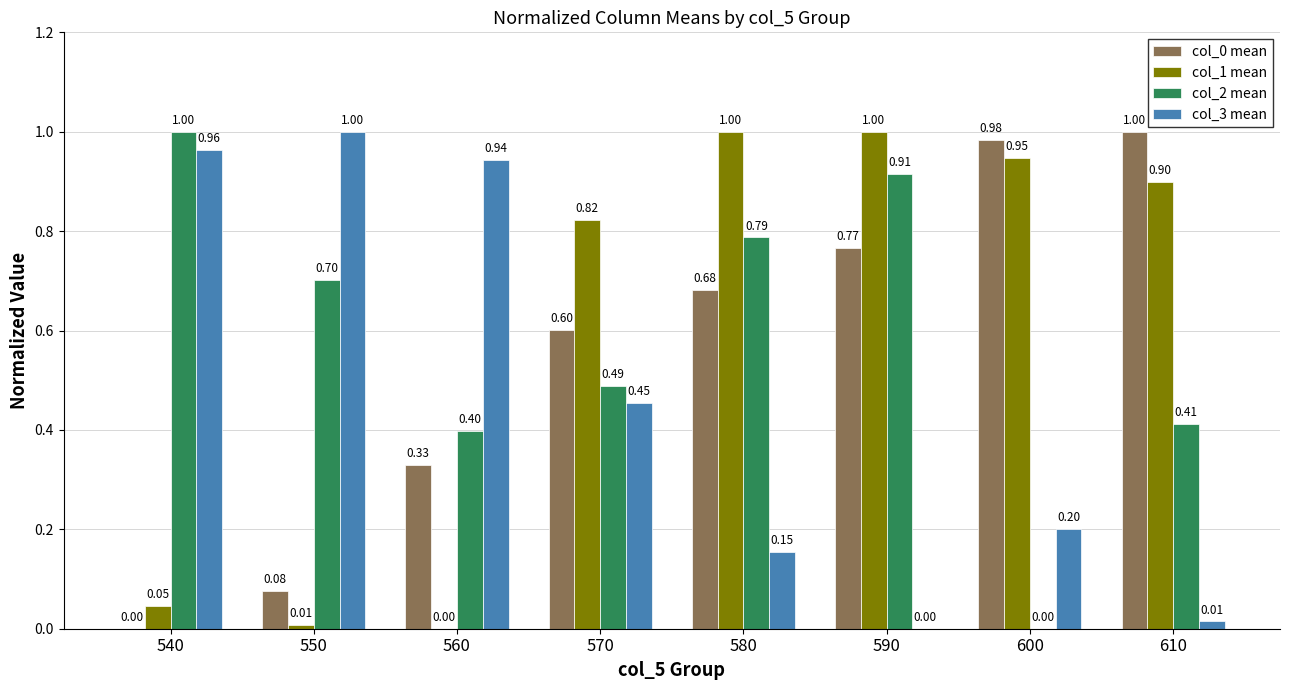

Between 560 and 610, which series saw the biggest shift?

col_3 mean